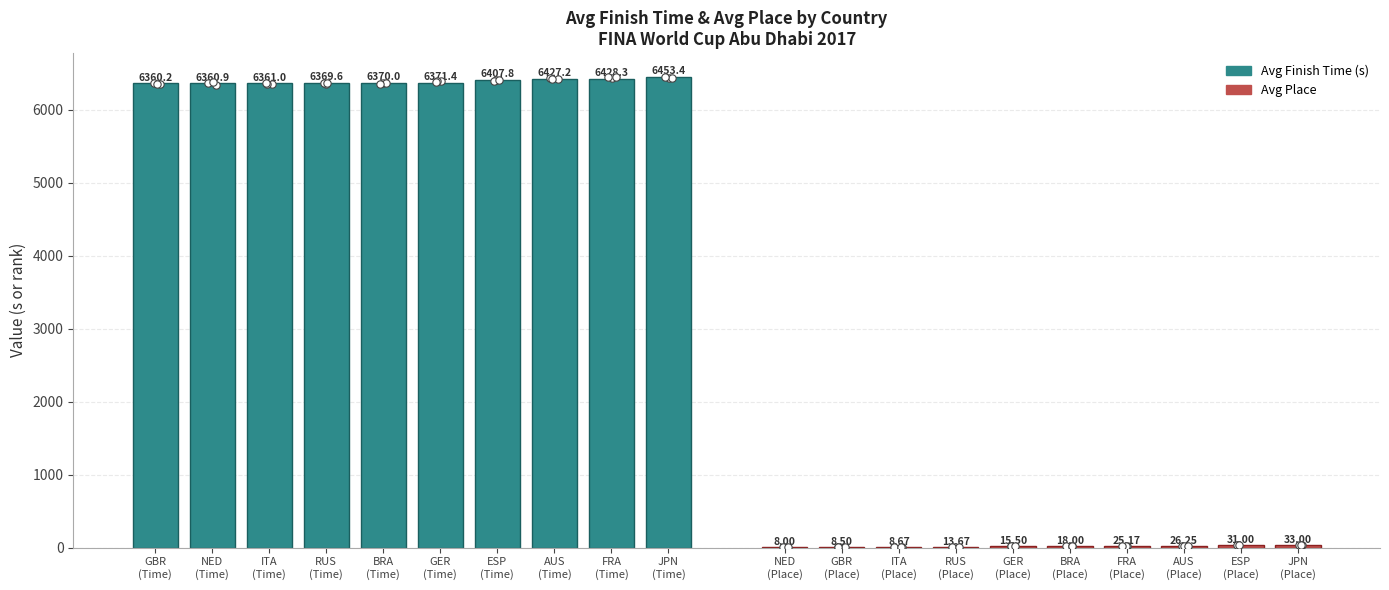

Which series has the largest Y range (max minus min)?

Avg Finish Time (s)